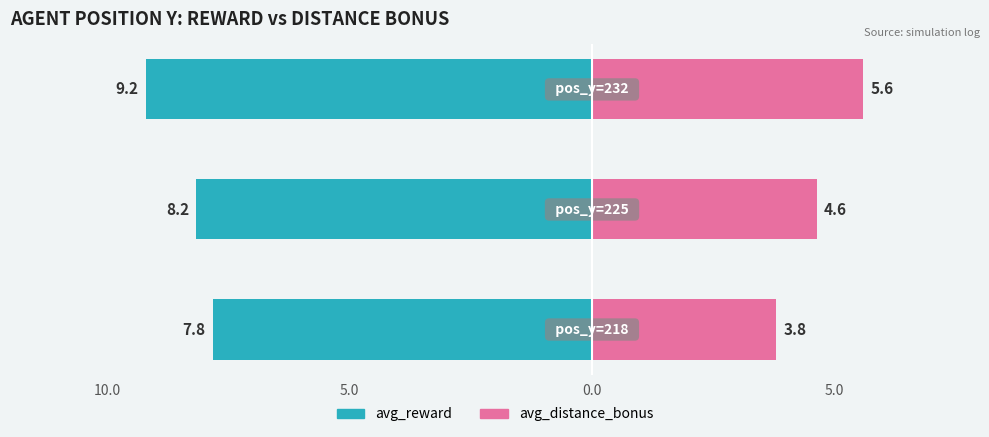

Reading left to right, list all the values displayed in this chart.

avg_reward: -7.8	-8.2	-9.2
avg_distance_bonus: 3.8	4.6	5.6